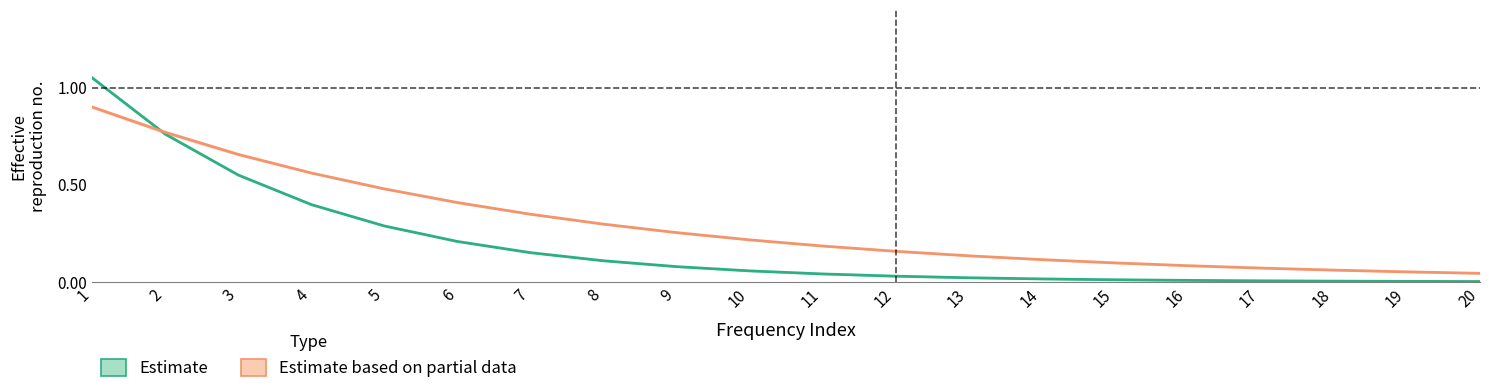

Which category has the highest value in the Estimate based on partial data series?

1